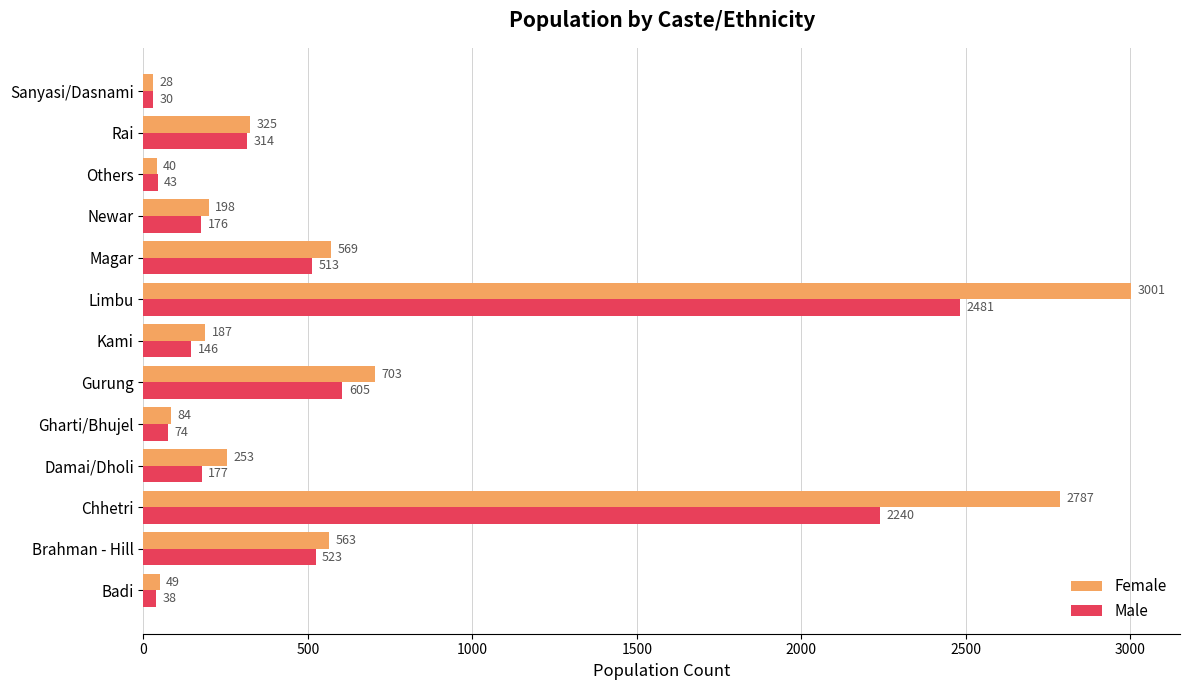

What are all the series names shown in the legend?

Female, Male